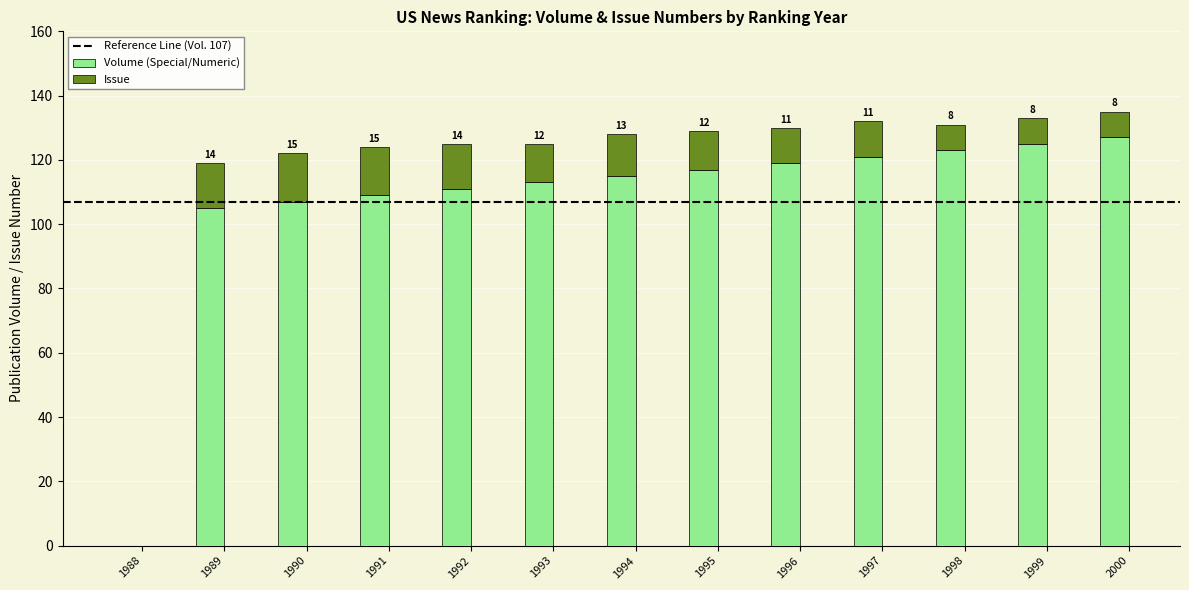

Reading left to right, what are the values for Volume (Special/Numeric)?

1988=0	1989=105	1990=107	1991=109	1992=111	1993=113	1994=115	1995=117	1996=119	1997=121	1998=123	1999=125	2000=127